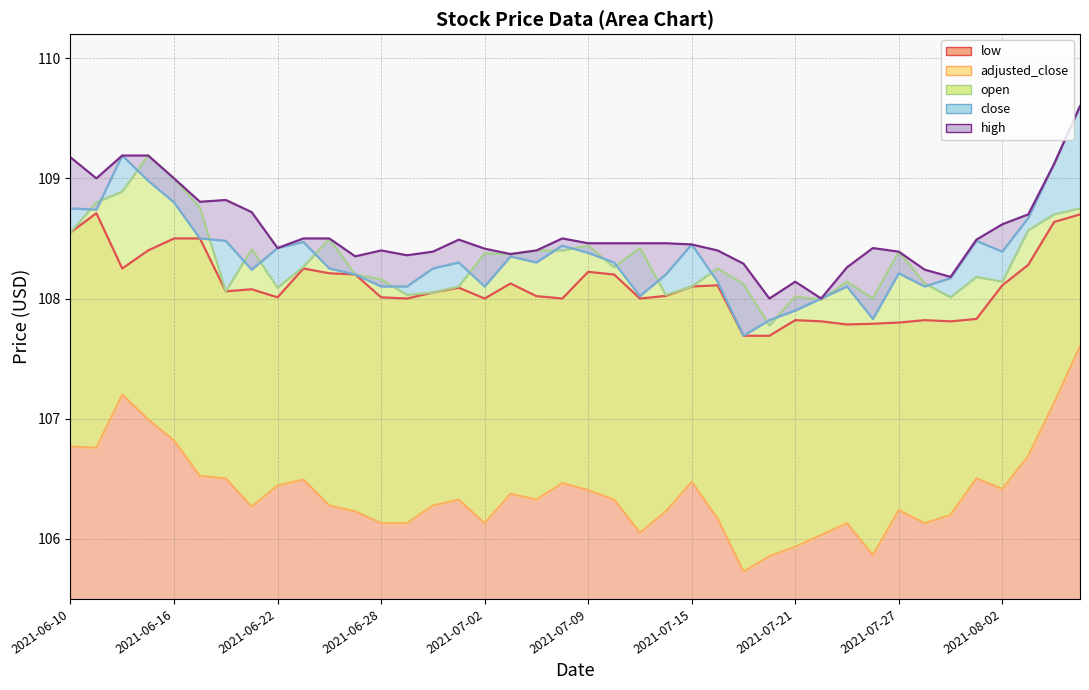

Which series has the largest total across all categories?

high